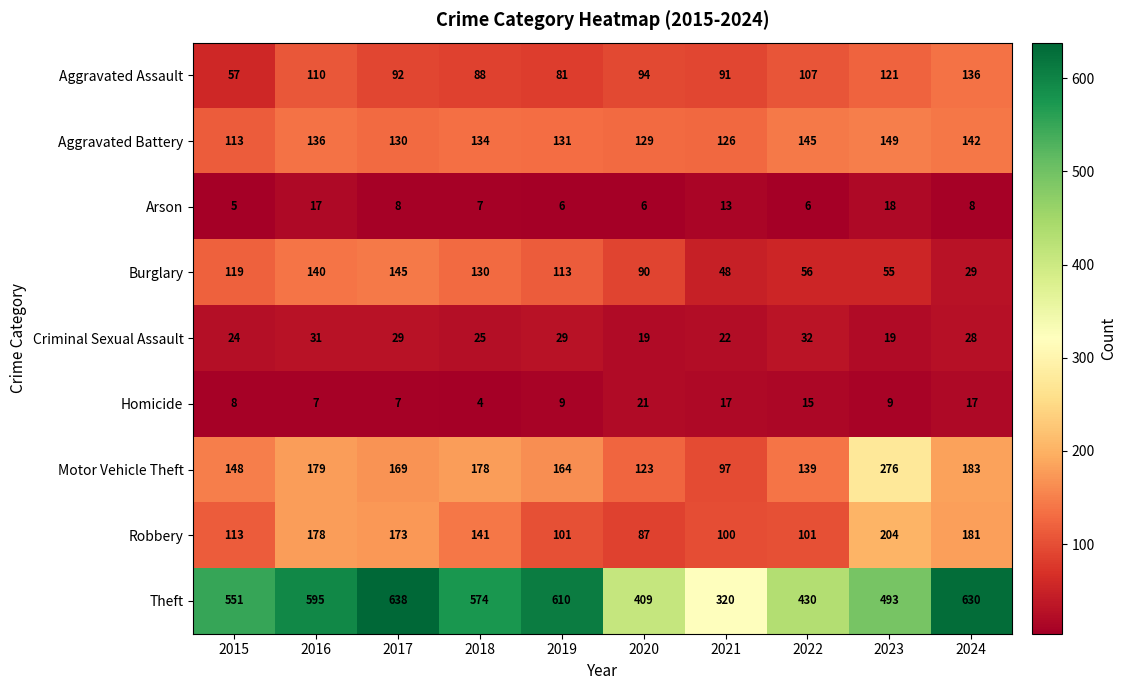

Which series has the largest range (max minus min)?

Theft